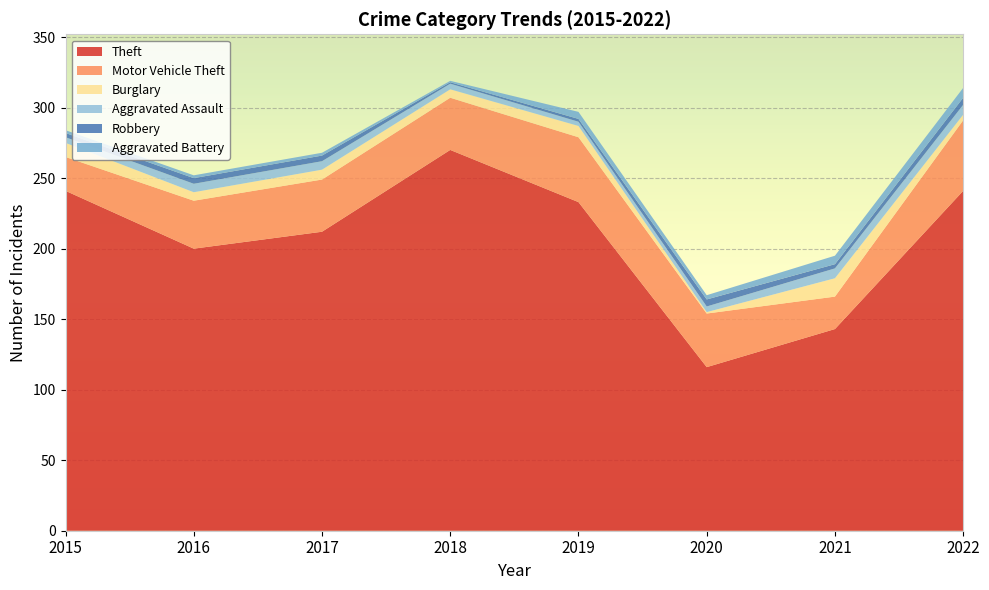

Reading left to right, transcribe all the data shown in this chart.

Theft: 2015=241	2016=200	2017=212	2018=270	2019=233	2020=116	2021=143	2022=241
Motor Vehicle Theft: 2015=24	2016=34	2017=37	2018=37	2019=46	2020=38	2021=23	2022=50
Burglary: 2015=10	2016=6	2017=7	2018=6	2019=8	2020=1	2021=13	2022=4
Aggravated Assault: 2015=4	2016=6	2017=6	2018=4	2019=3	2020=4	2021=7	2022=7
Robbery: 2015=3	2016=4	2017=4	2018=1	2019=2	2020=5	2021=3	2022=5
Aggravated Battery: 2015=2	2016=2	2017=2	2018=1	2019=5	2020=3	2021=6	2022=7